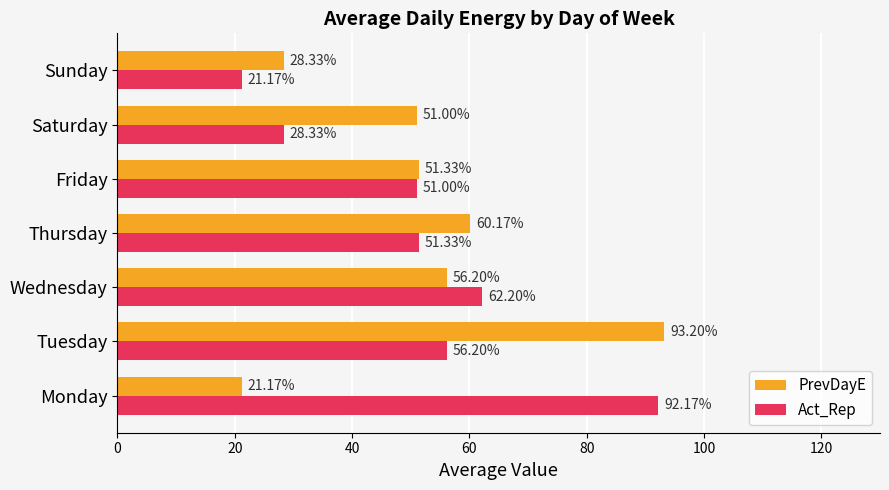

Count the number of categories in the chart.

7